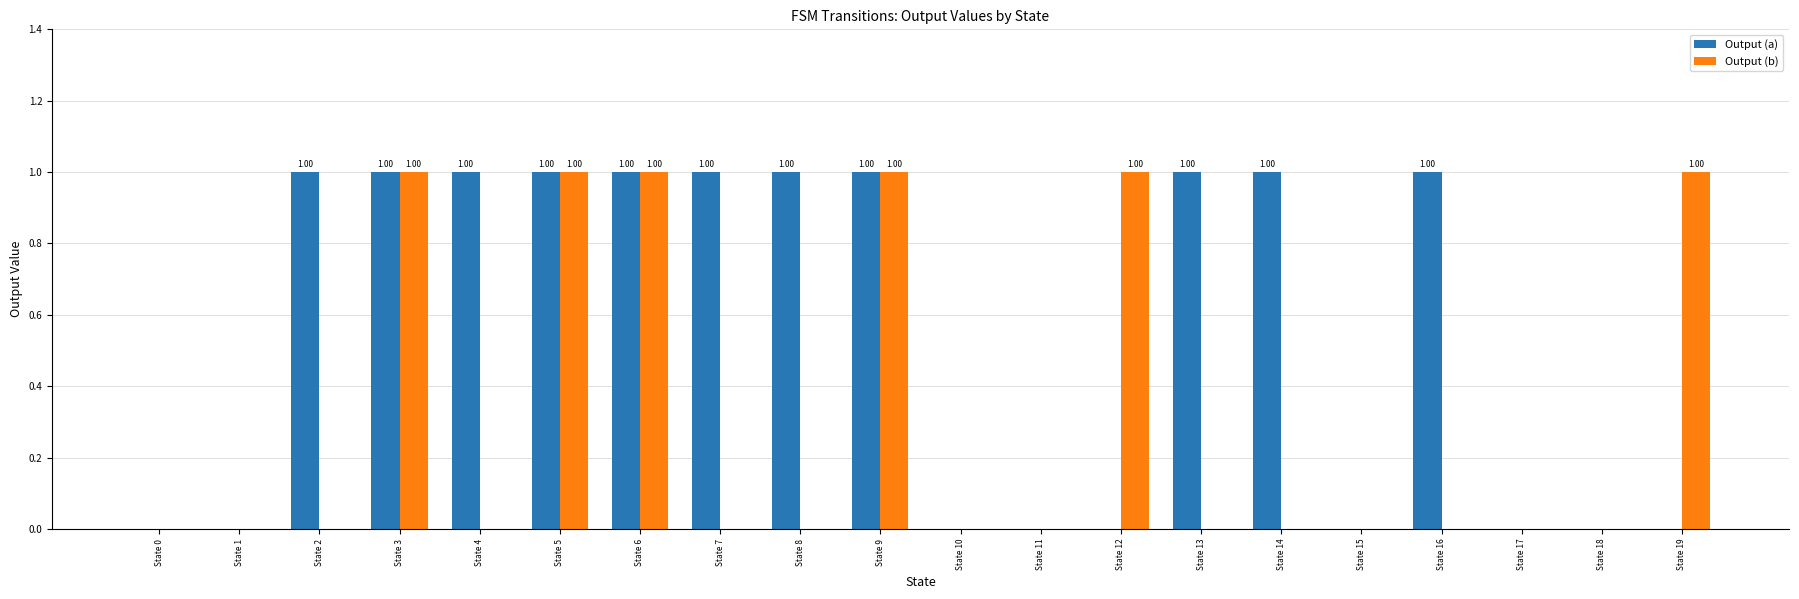

Which series changed the most between State 10 and State 19?

Output (b)